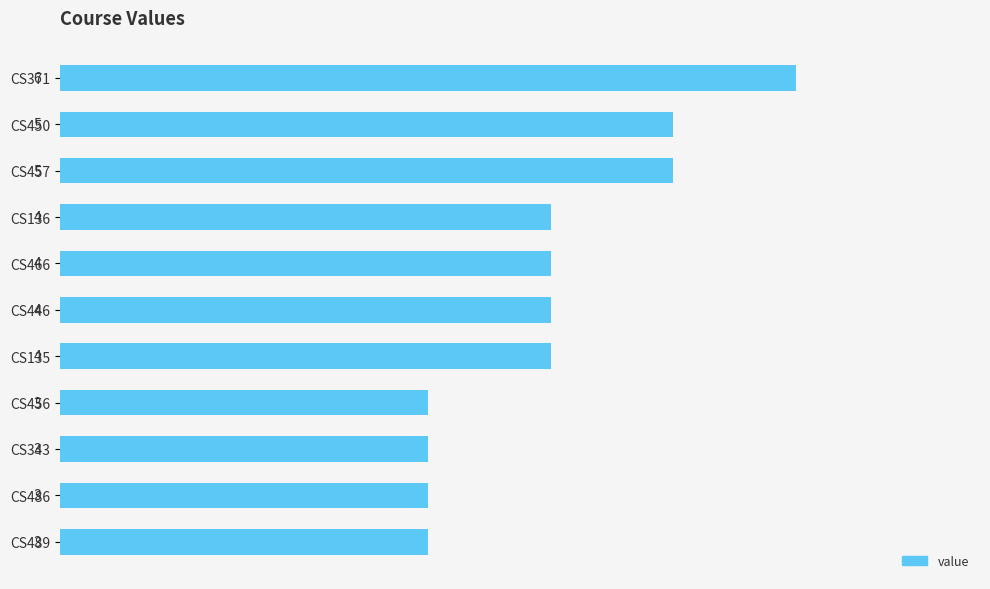

The chart shows a value of 7 at CS136. True or false?

False